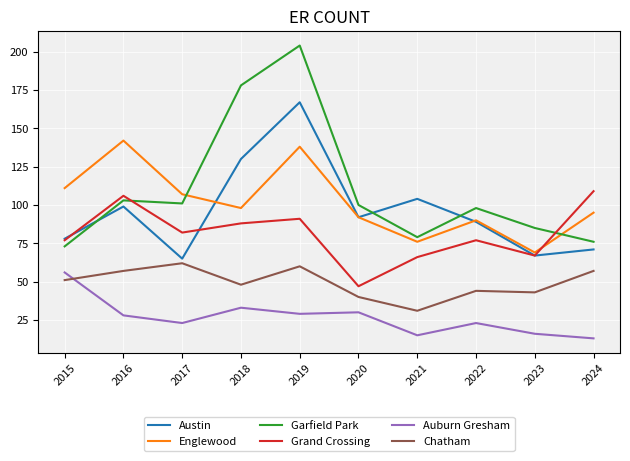

Which label corresponds to the smallest value in the chart?

2024